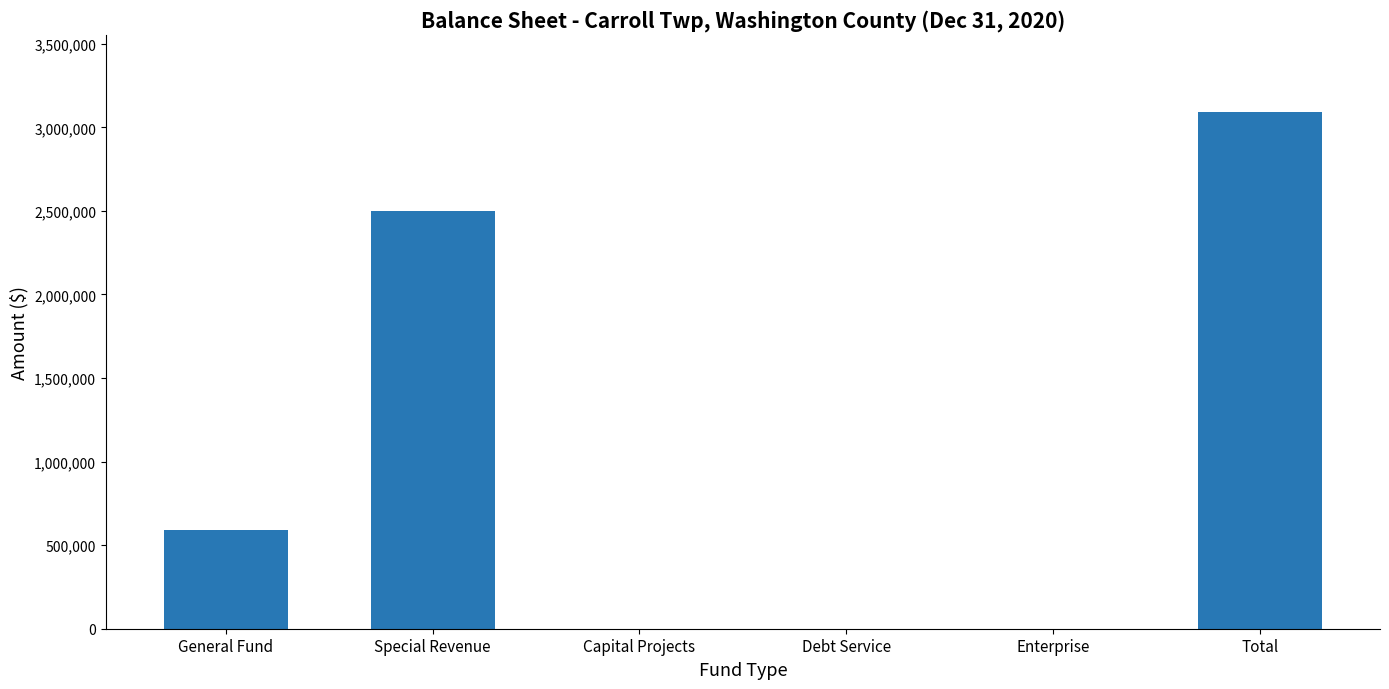

Which has a higher value, Debt Service or Total?

Total